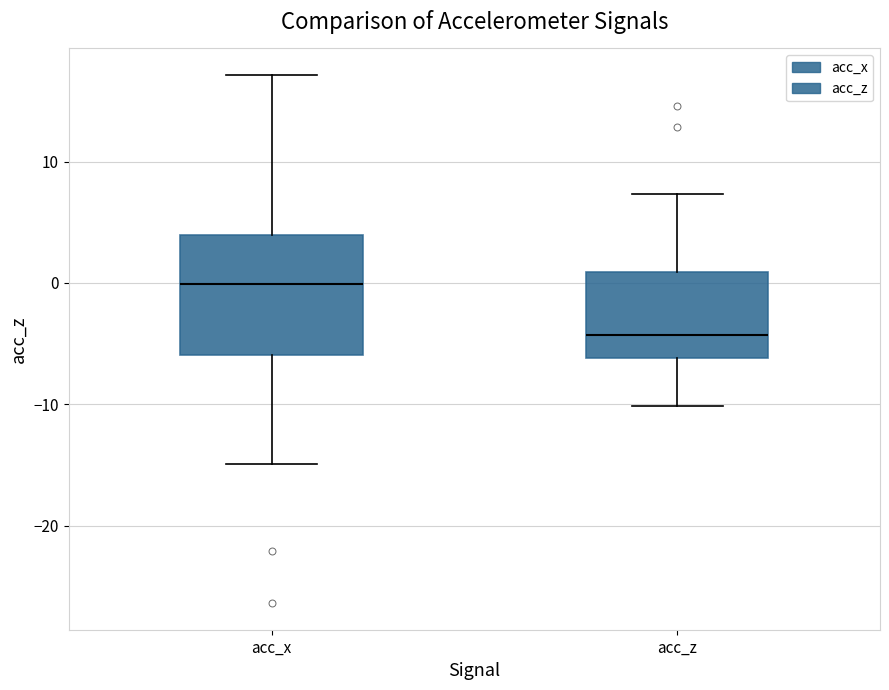

Where is the upper edge of the box for acc_x on the y-axis? The values are not printed on the chart, so give them approximately, as read against the axis.

4